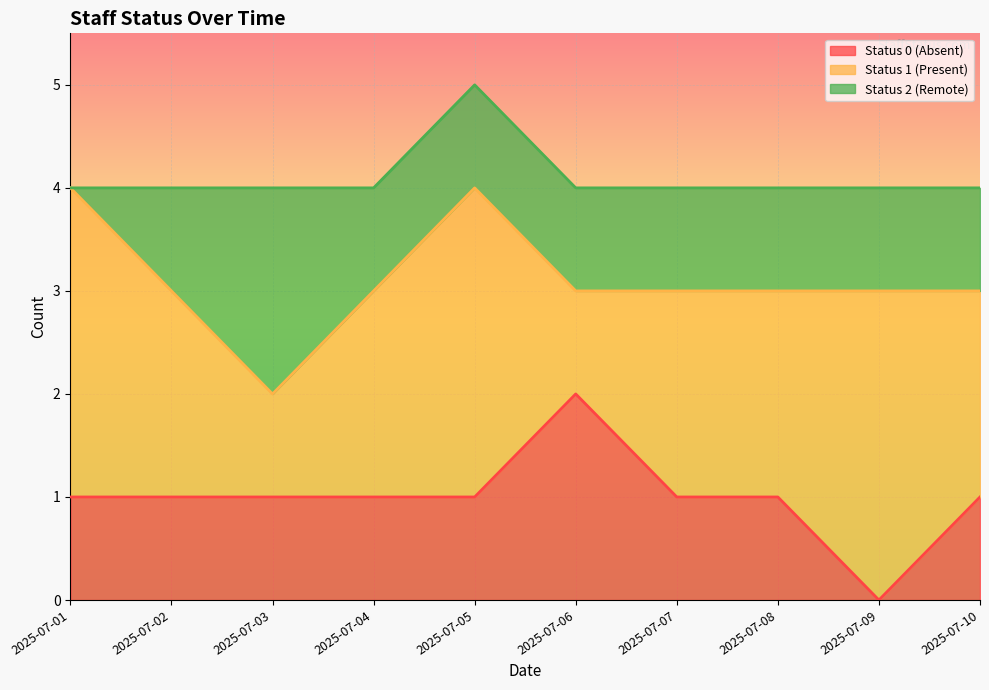

Which has a higher value, 2025-07-04 or 2025-07-10?

2025-07-04